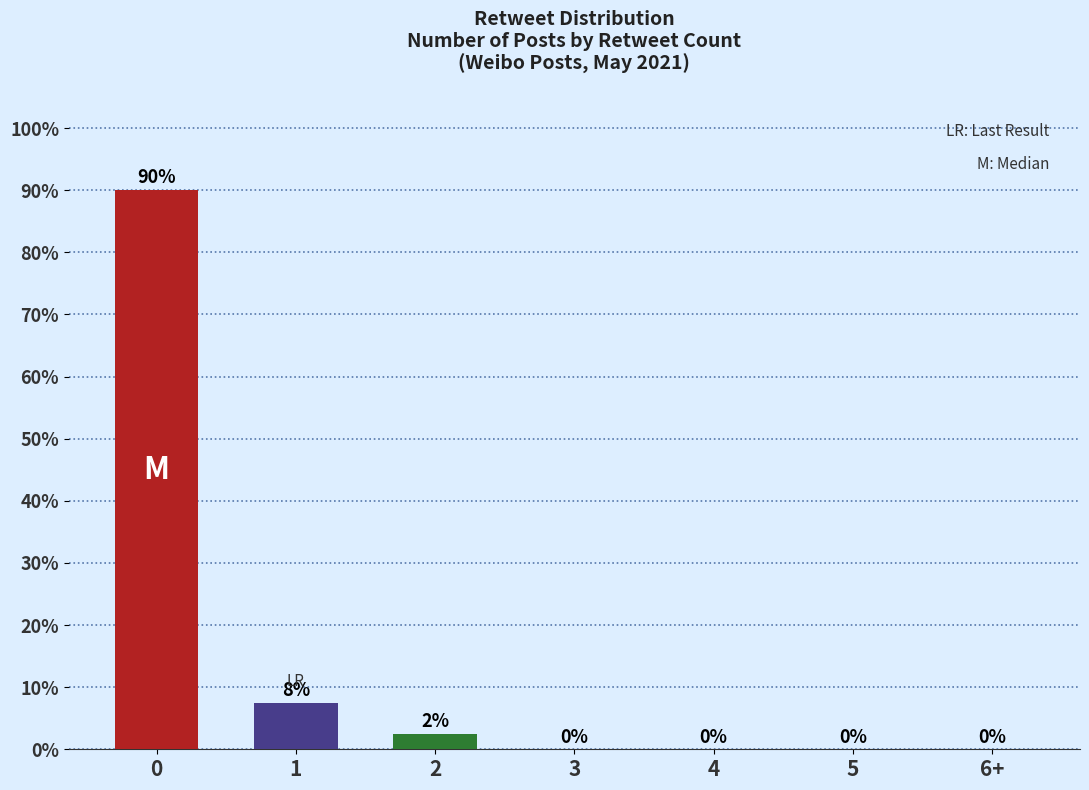

The value at 3 is -28.6. True or false?

False